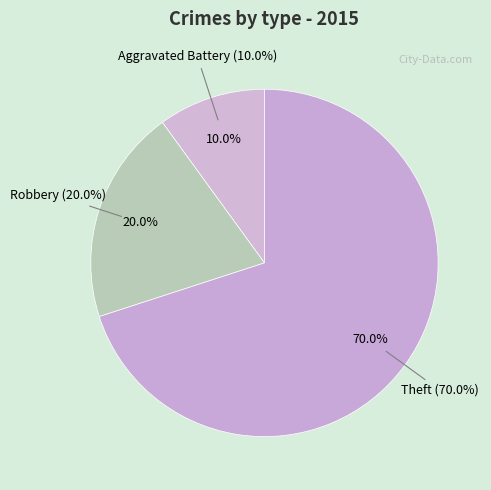

Is there any slice that represents more than half of the pie?

Yes